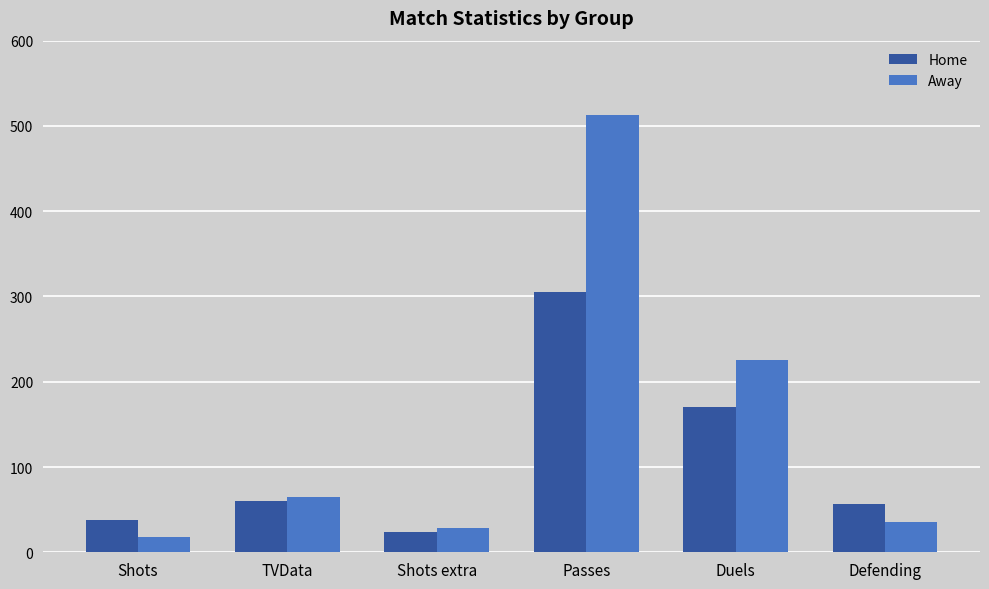

At which category is the sum across all series the highest?

Passes